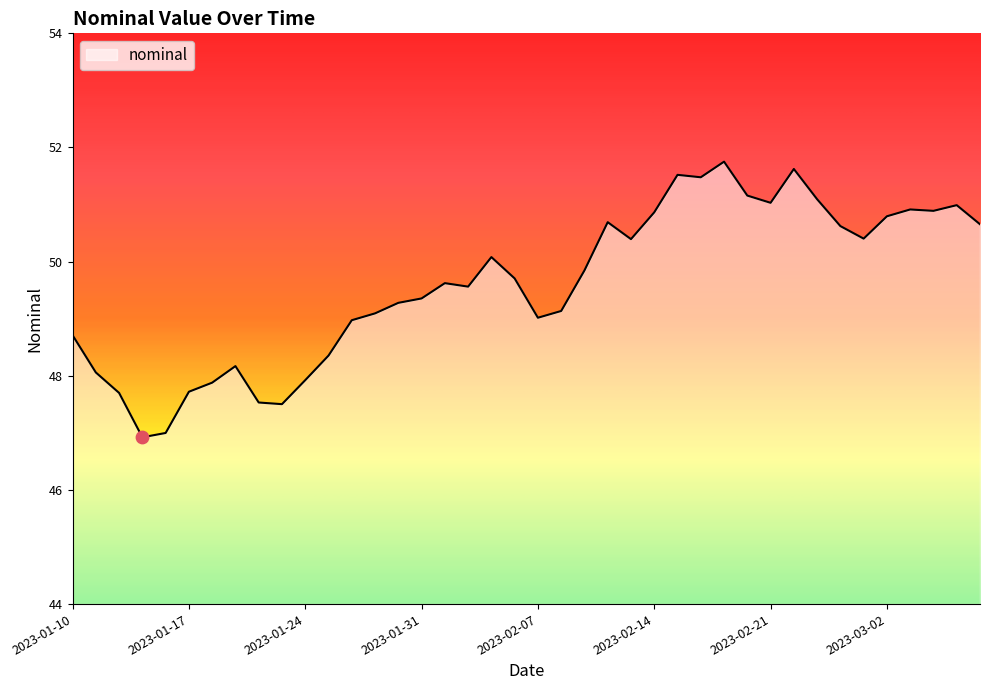

What is the smallest value displayed?

46.9